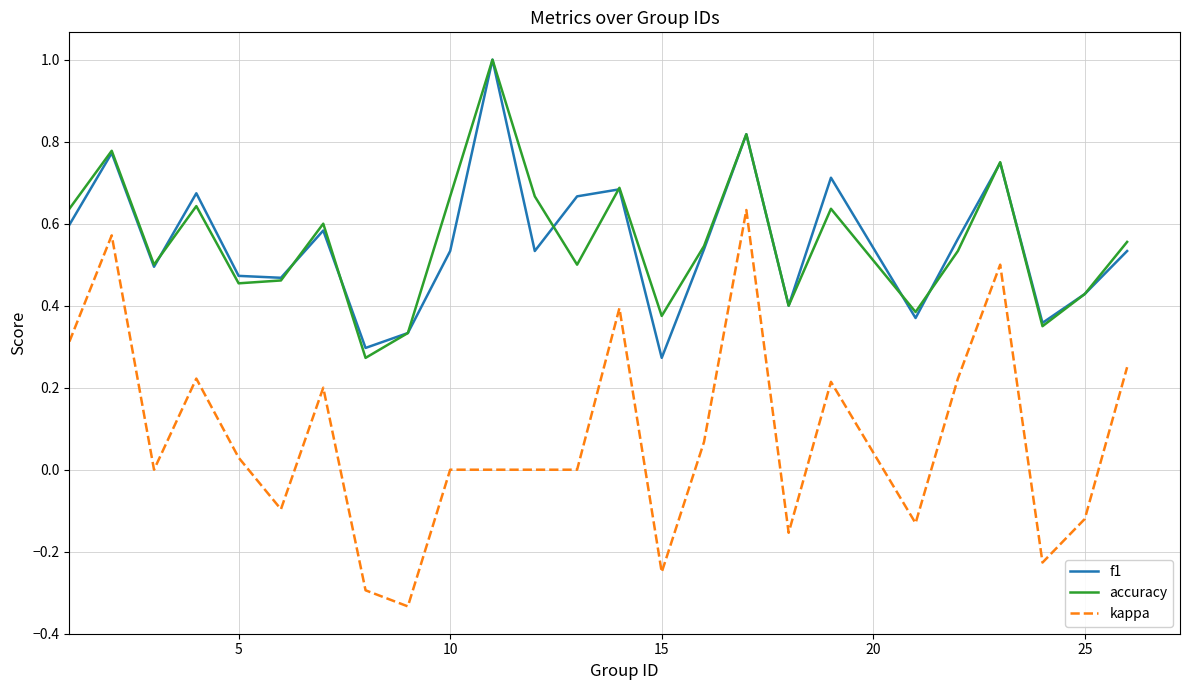

What is the maximum value for f1?

1.0